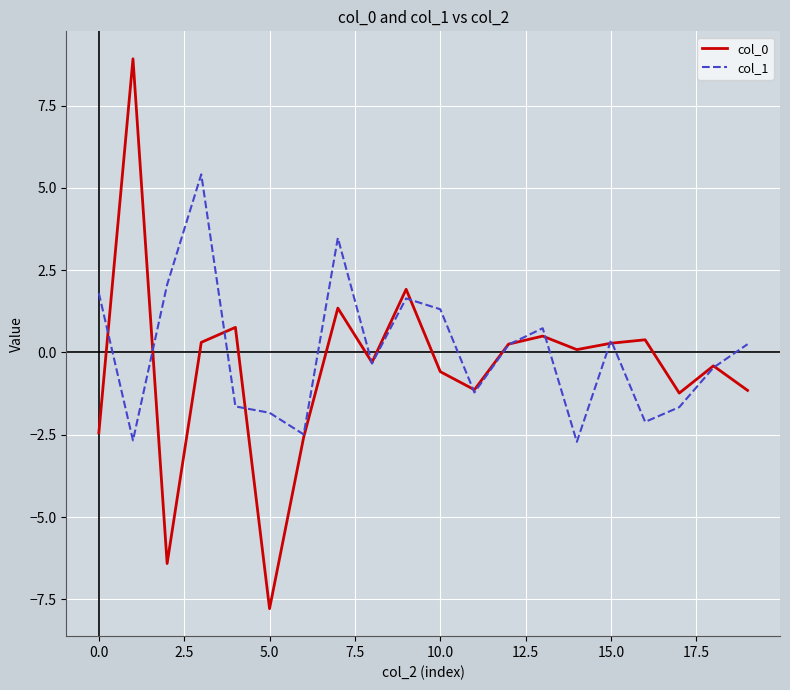

Which series has the widest spread of values?

col_0